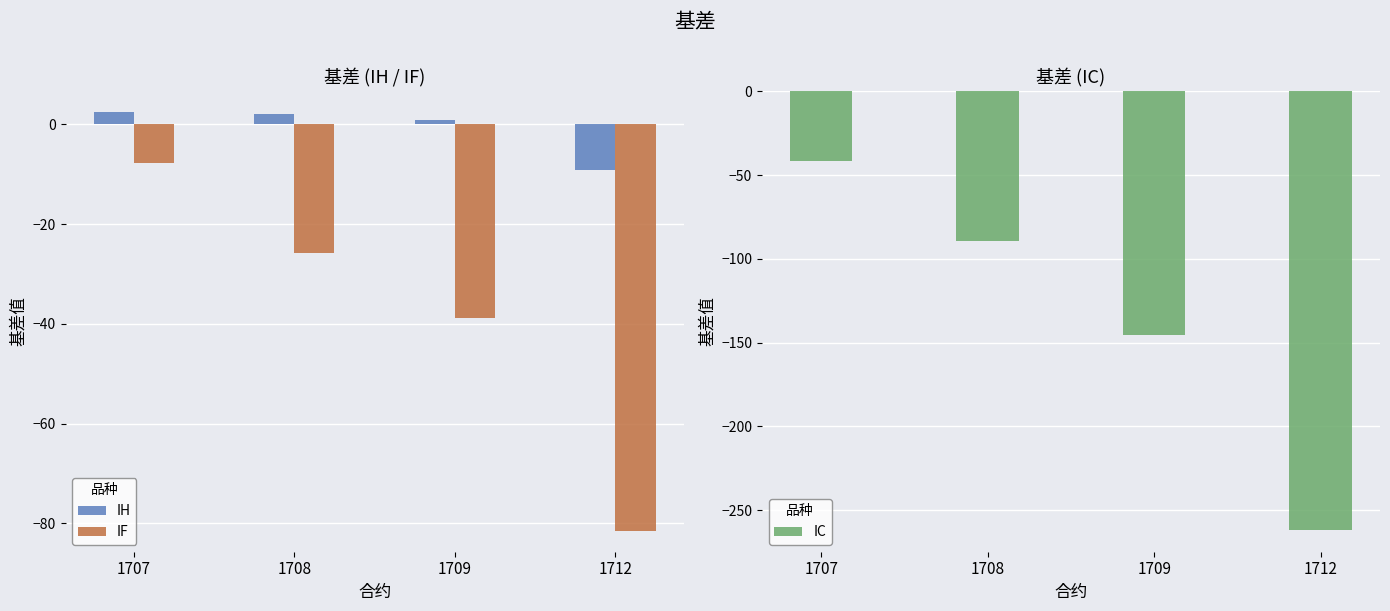

What is the highest value of the IF series?

-7.7